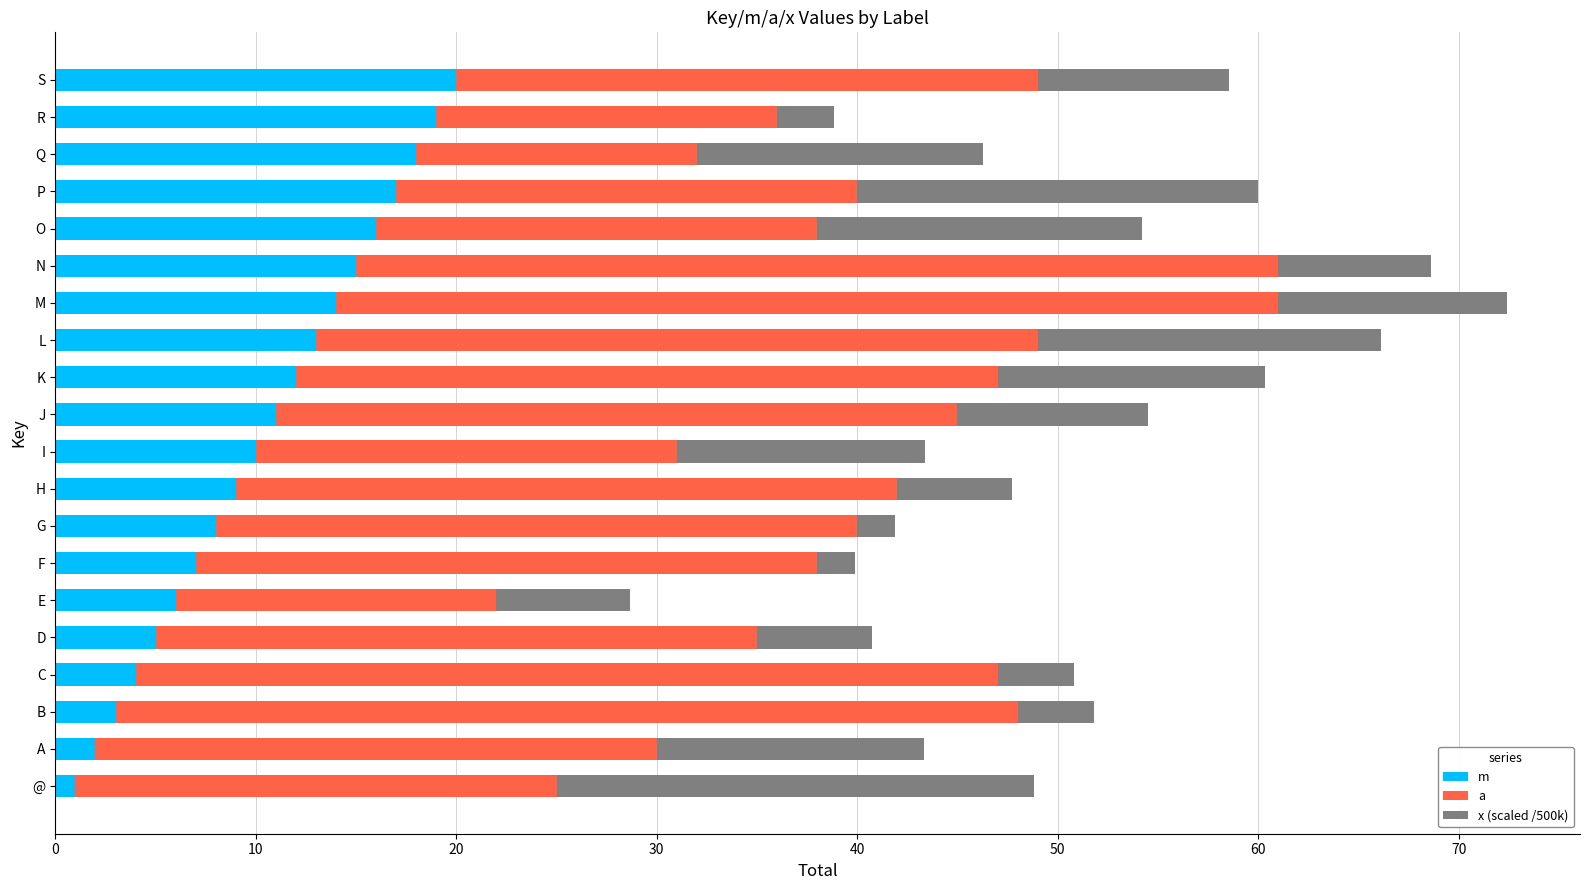

What is the total value across all series at E?

28.7